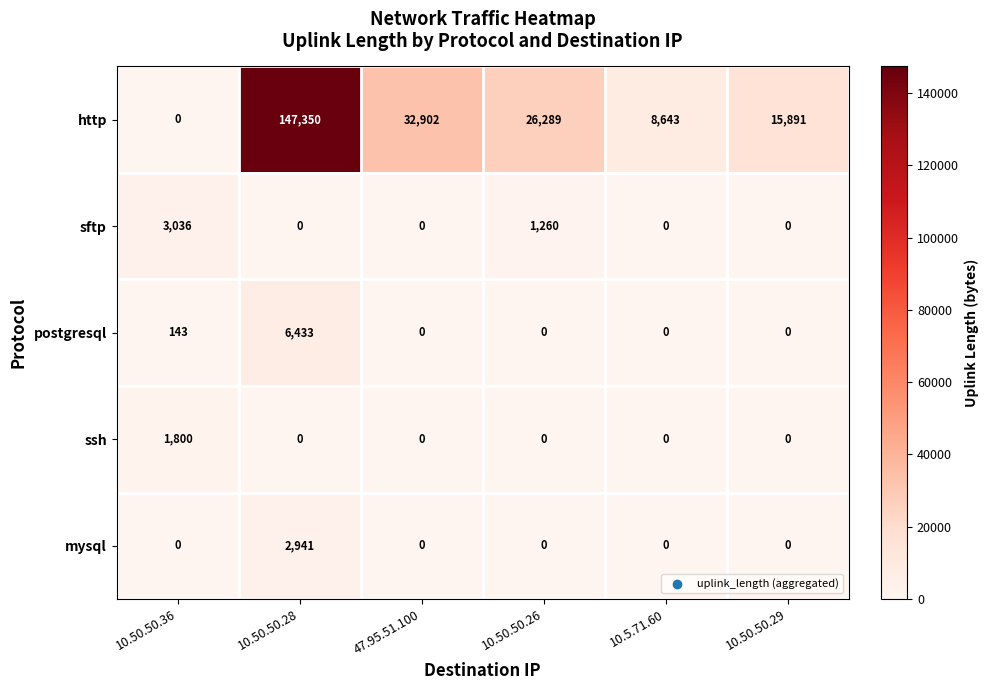

Between 10.50.50.26 and 10.5.71.60, which series saw the biggest shift?

http